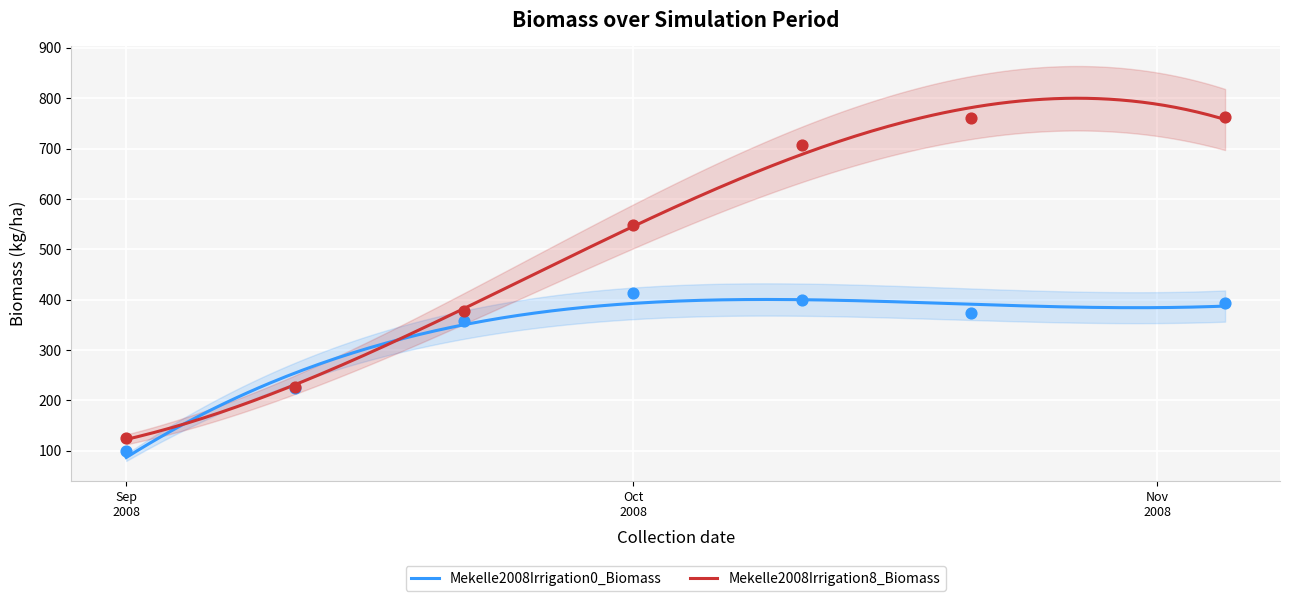

Which series has the largest total across all categories?

Mekelle2008Irrigation8_Biomass